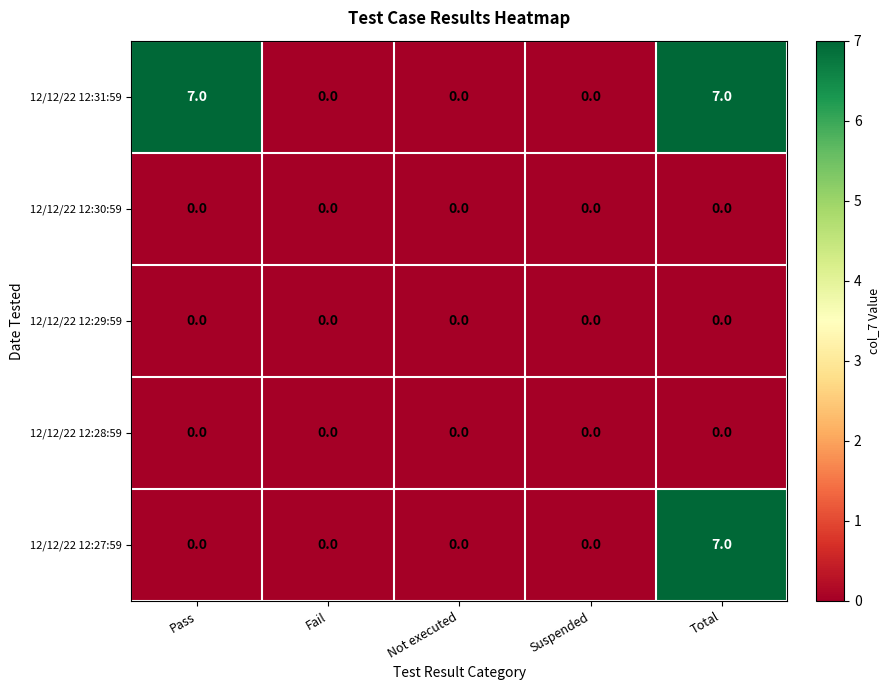

Which series has the largest total across all categories?

12/12/22 12:31:59